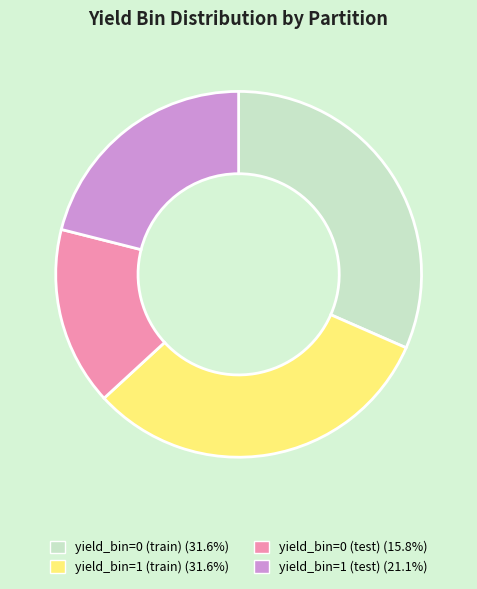

Between yield_bin=0 (test) and yield_bin=1 (test), which is larger?

yield_bin=1 (test)